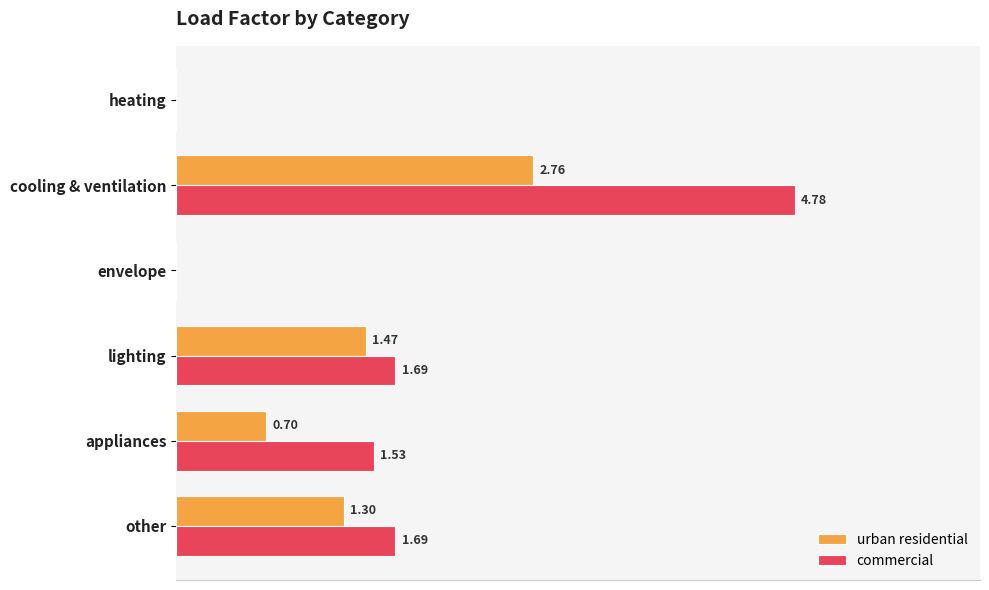

Between lighting and other, which series saw the biggest shift?

urban residential